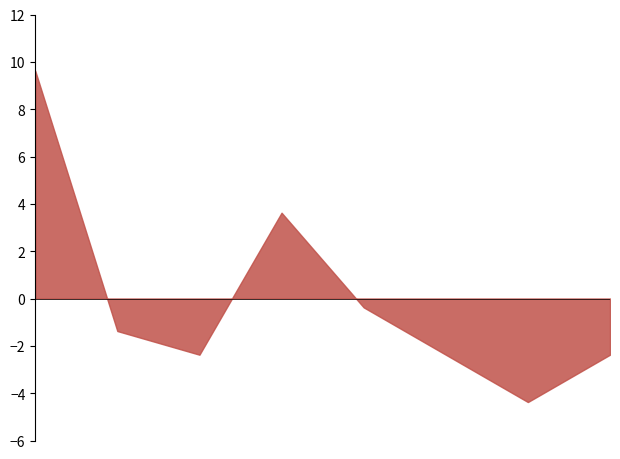

What is the difference between the second highest and second lowest values?

6.0